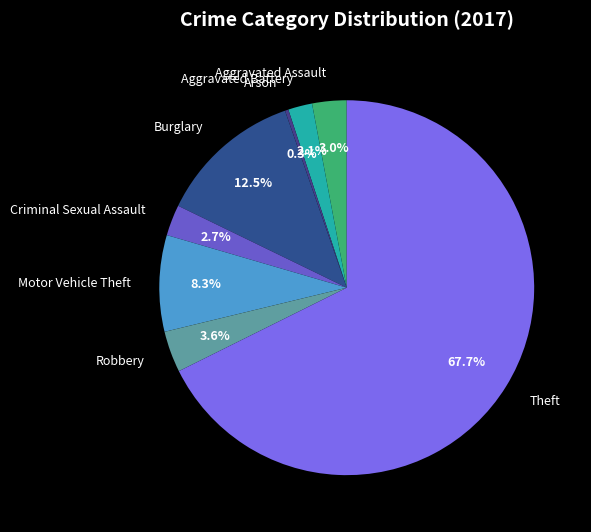

What is the smallest slice in the pie chart?

Arson